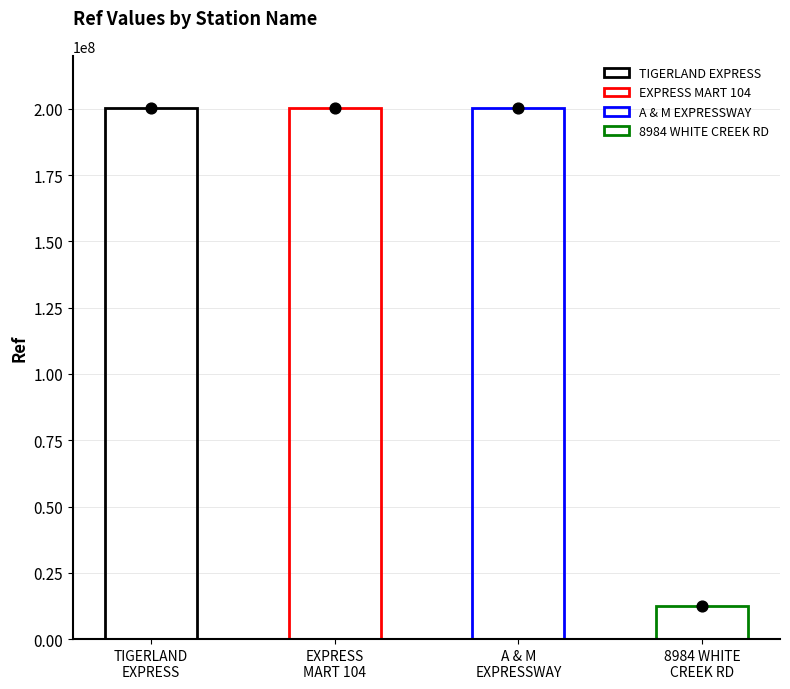

Which has a higher value, 8984 WHITE CREEK RD or A & M EXPRESSWAY?

A & M EXPRESSWAY